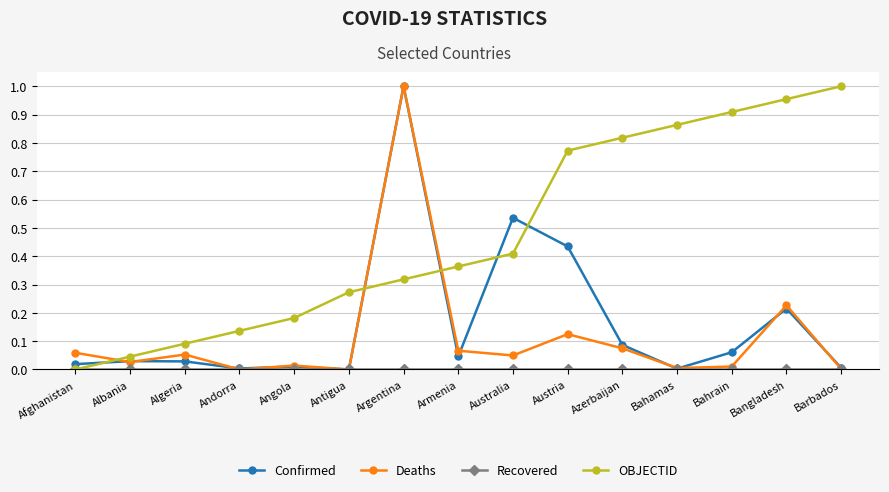

What is the label of the 5th point from the left?

Angola